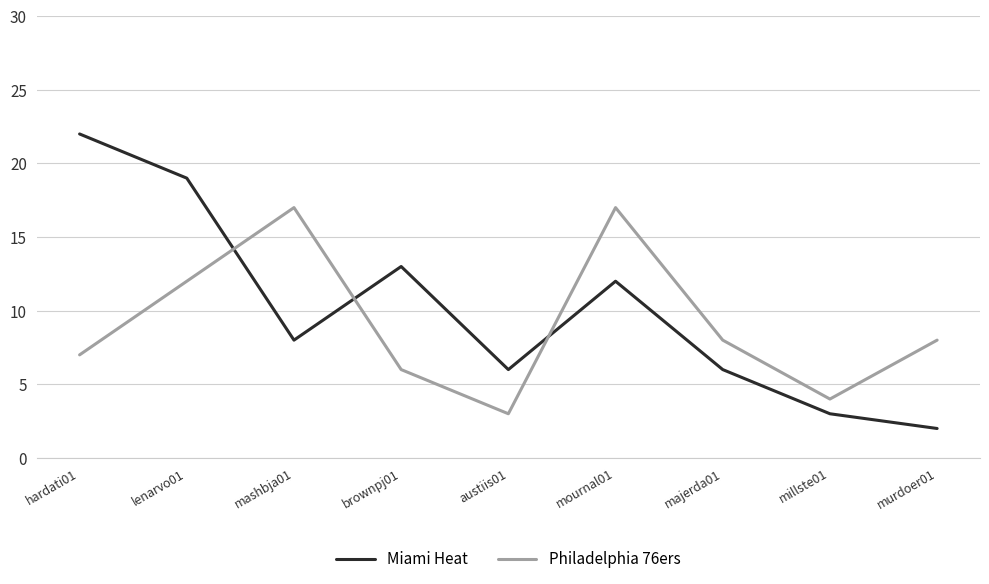

Is it true that Miami Heat equals 6 at austiis01?

True